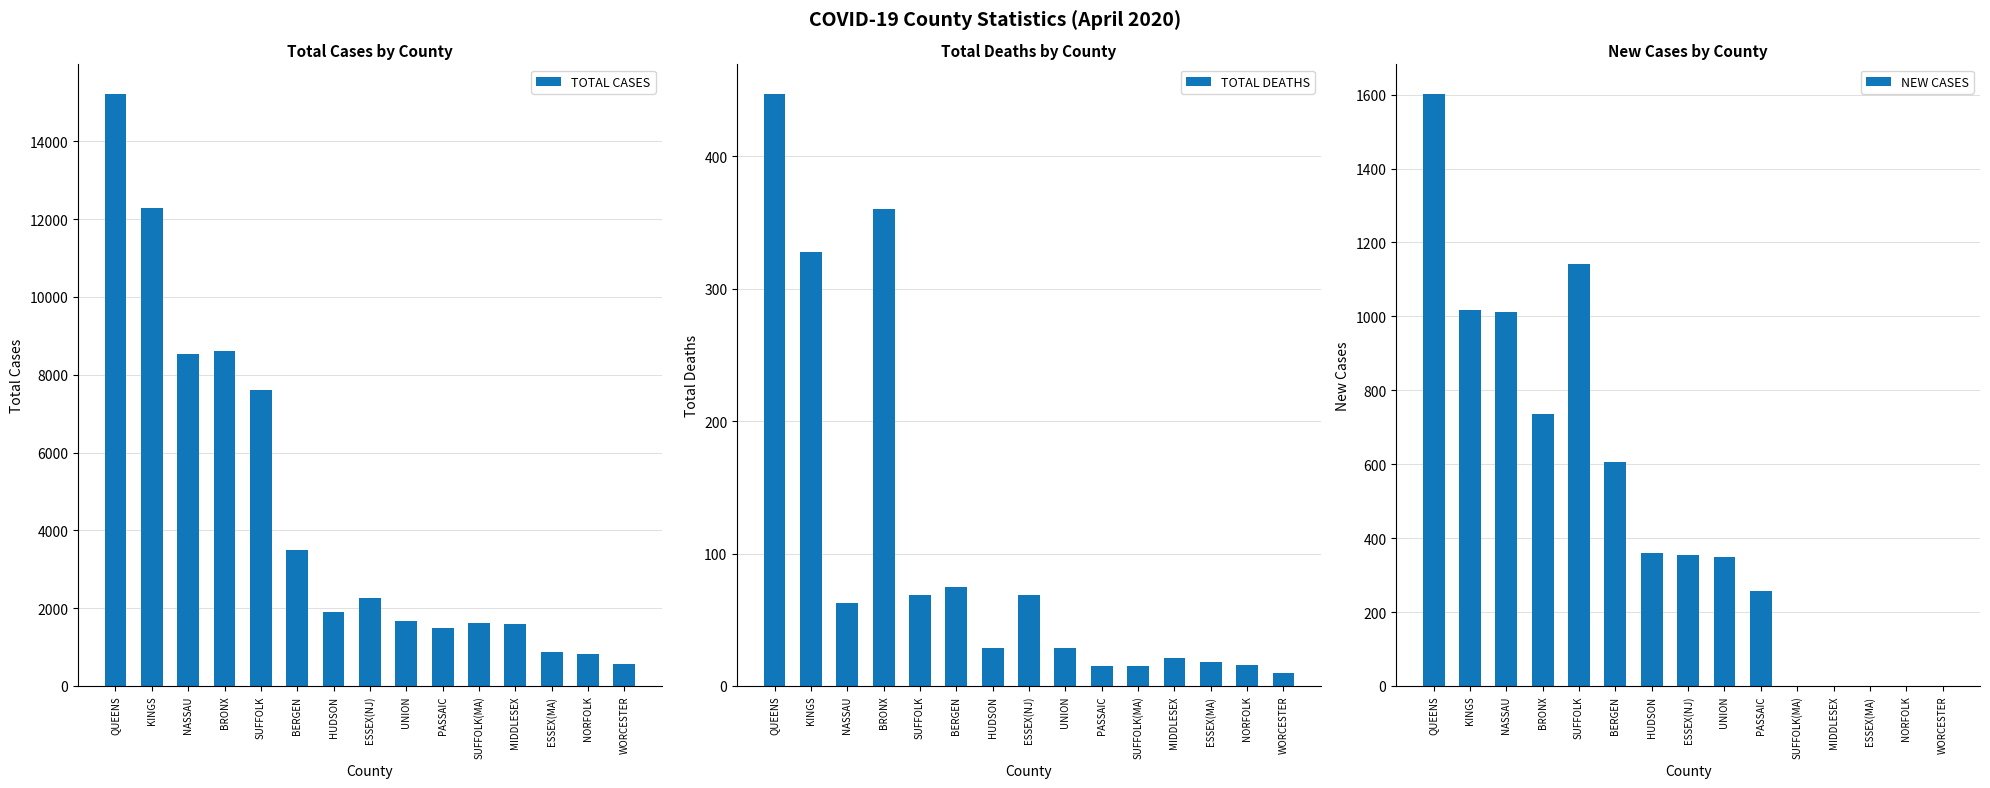

What is the maximum value for TOTAL DEATHS?

447